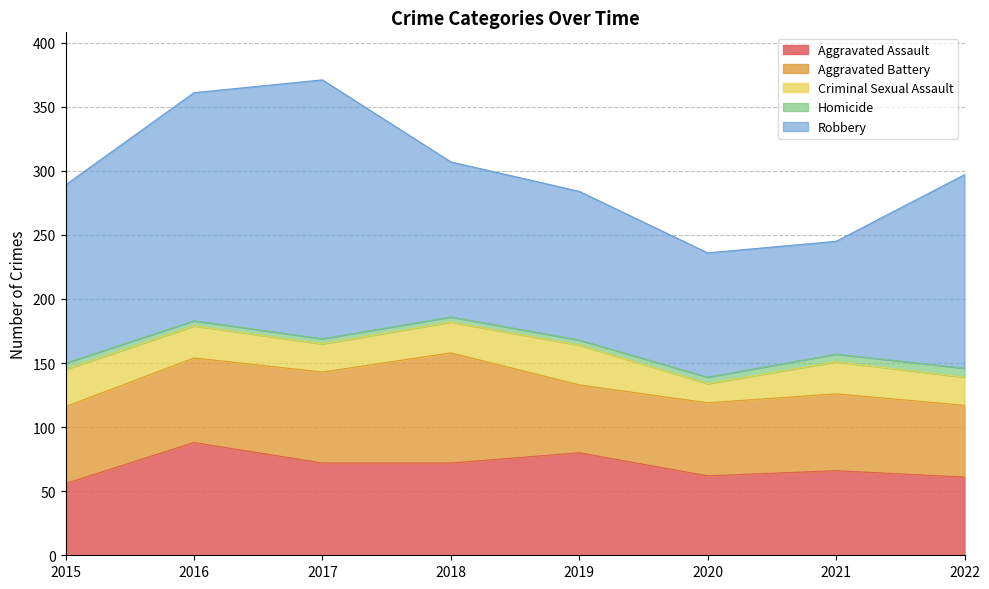

Where does the Robbery series first go above 139?

2016